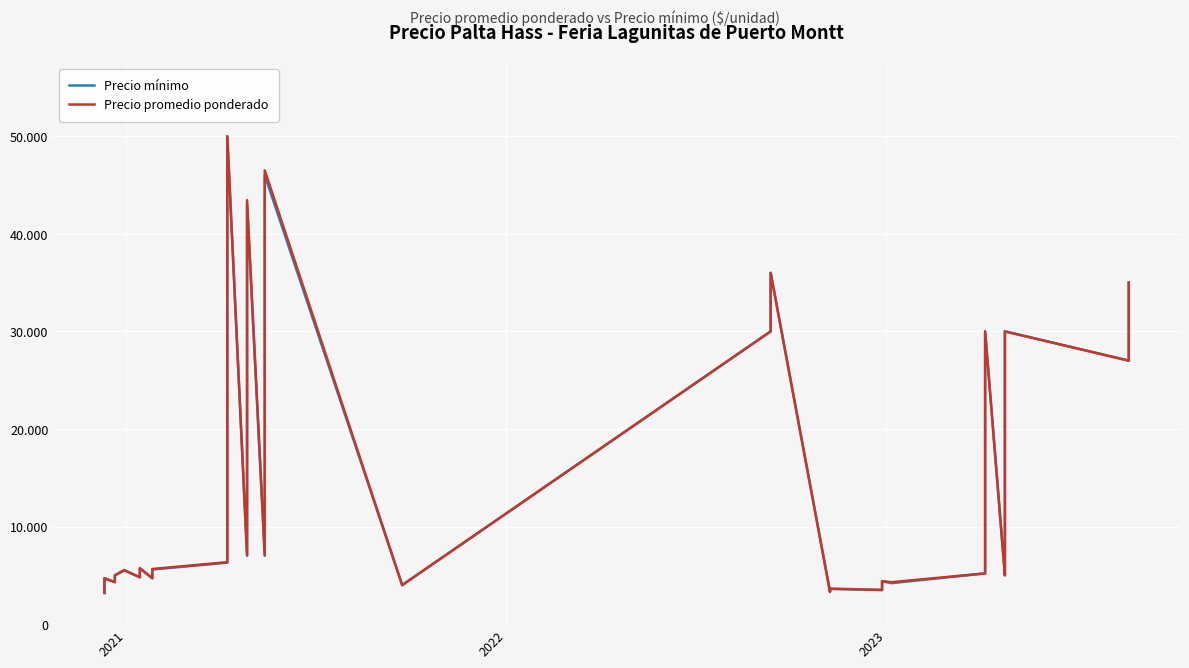

What is the sum of all Precio promedio ponderado values?

575094